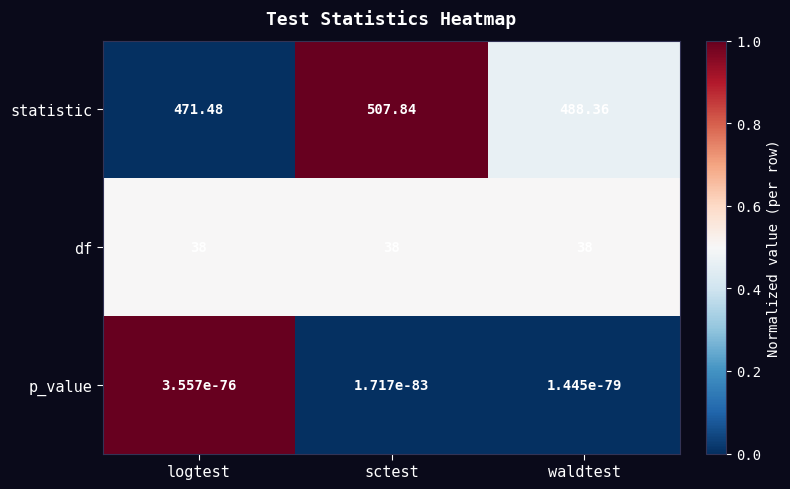

Which series has the widest spread of values?

statistic